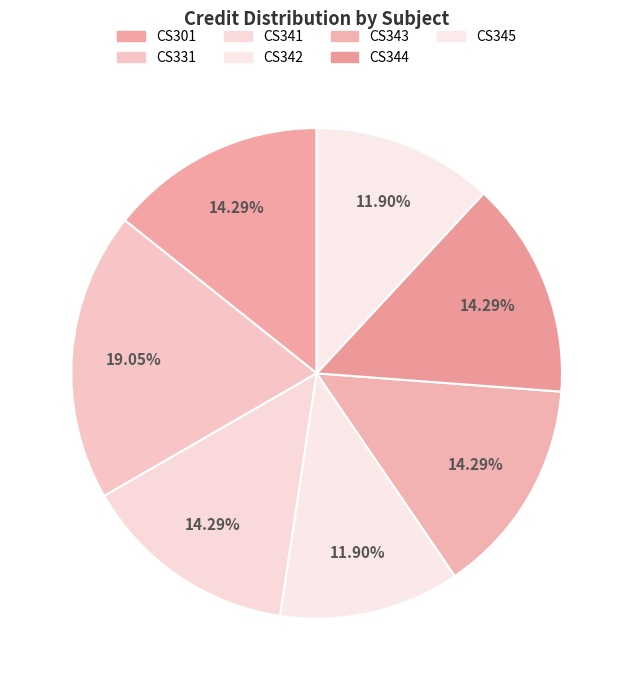

What percentage is the CS345 slice, to the nearest percent?

12%